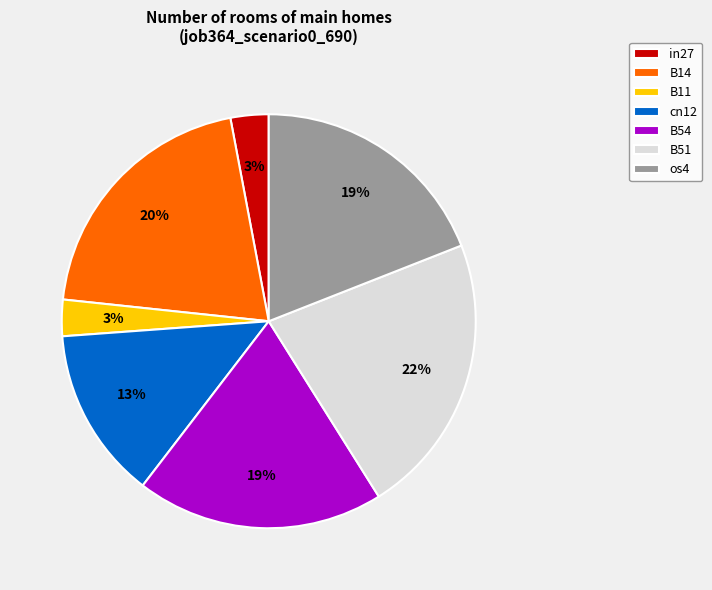

Is there any slice that represents more than half of the pie?

No